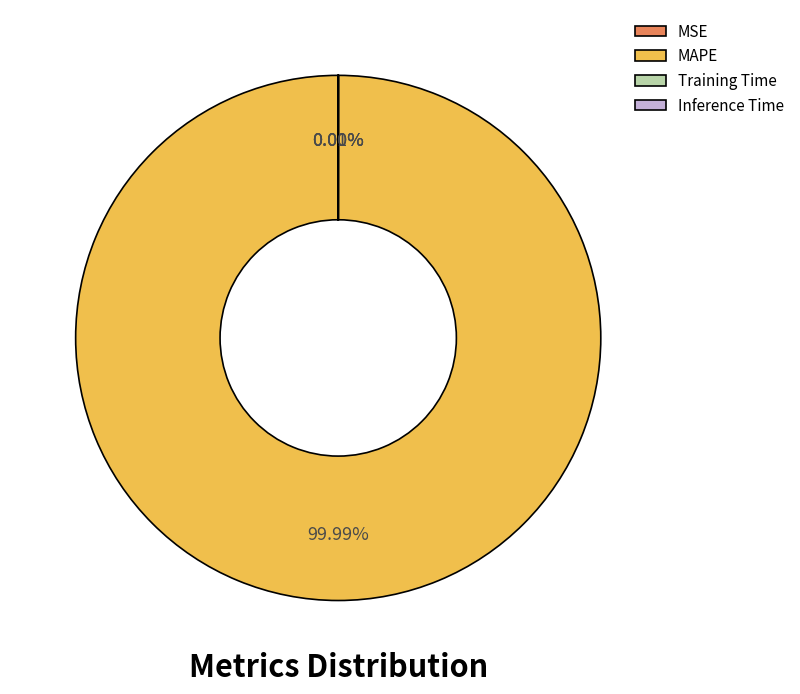

Which category has the biggest portion of the pie?

MAPE